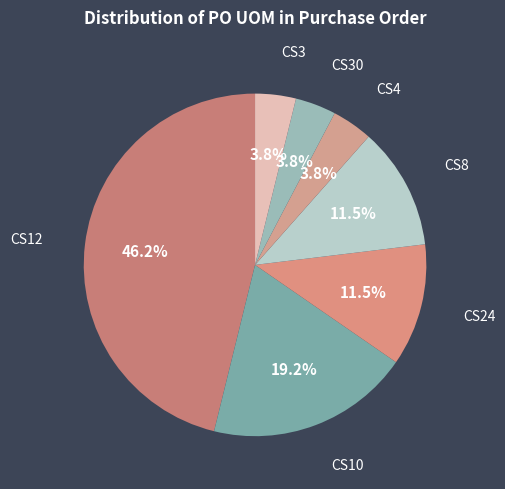

What is the largest slice in the pie chart?

CS12